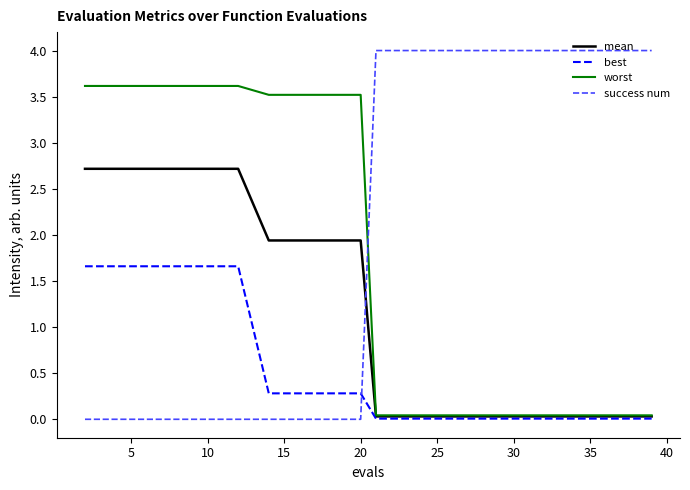

Which series has the largest total across all categories?

success num